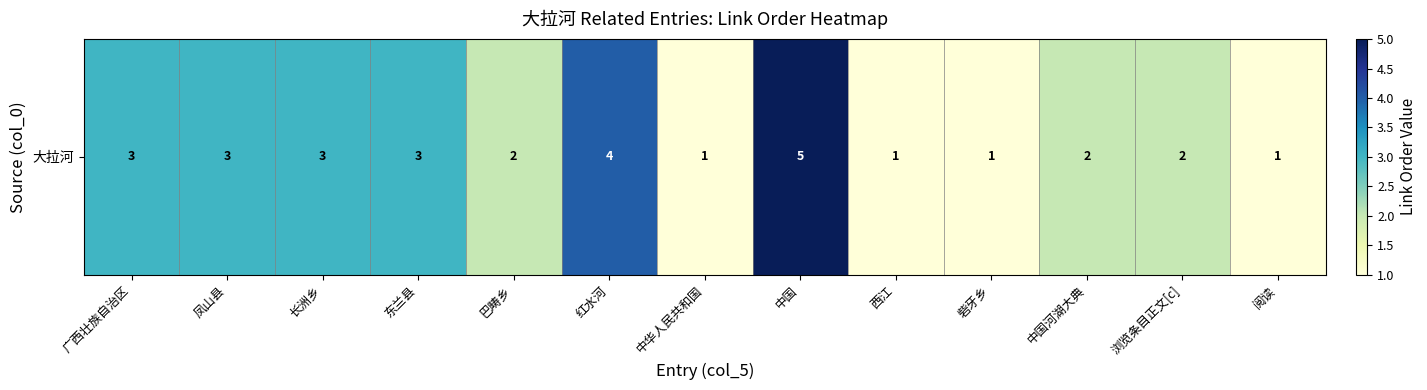

List the labels in order of value, smallest first.

中华人民共和国, 西江, 砦牙乡, 阅读, 巴畴乡, 中国河湖大典, 浏览条目正文[c], 广西壮族自治区, 凤山县, 长洲乡, 东兰县, 红水河, 中国